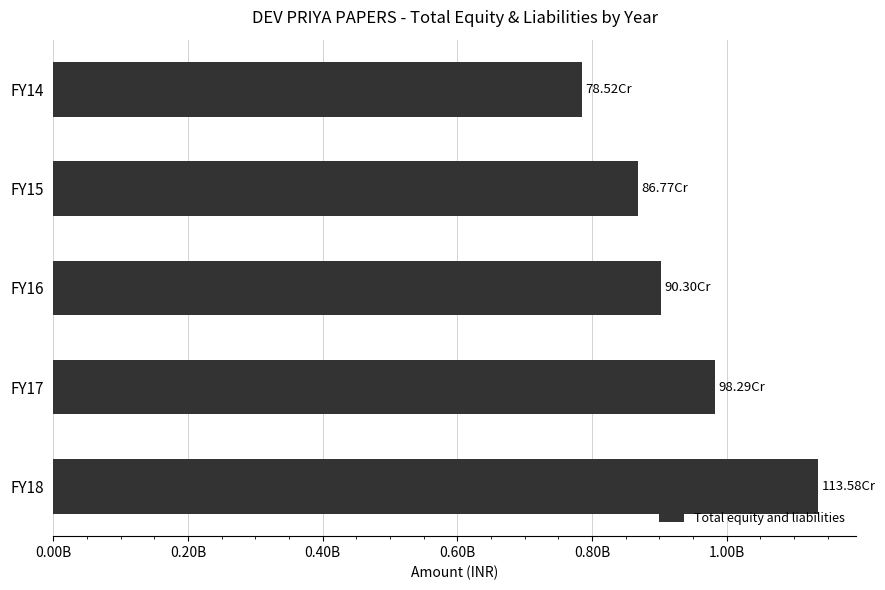

Does the chart contain stacked bars?

No